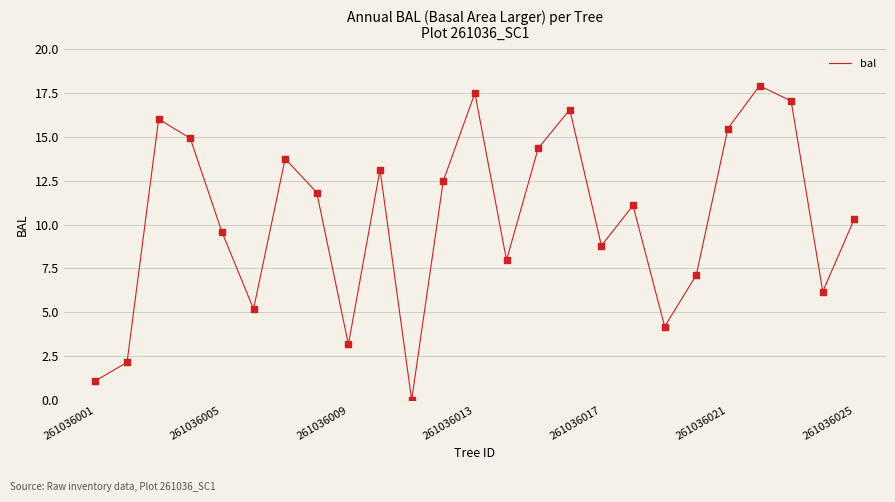

What is the maximum value shown in the chart?

17.9